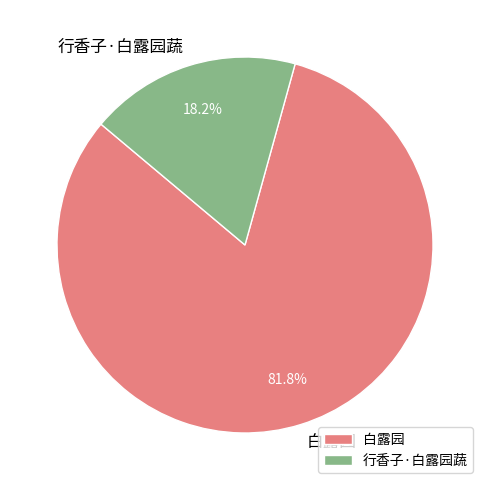

Is it true that 行香子·白露园蔬 is 18% of the pie?

True